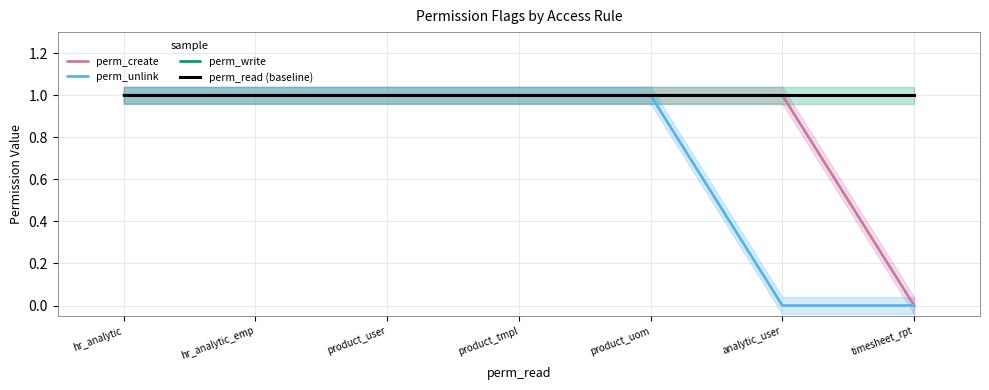

Rank the series at analytic_user from lowest to highest value.

perm_unlink, perm_create, perm_write, perm_read (baseline)